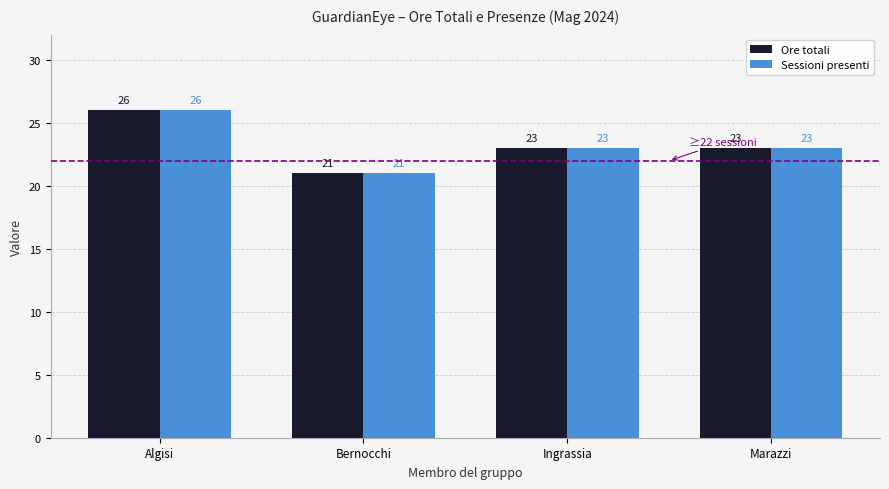

What is the total value across all series at Algisi?

52